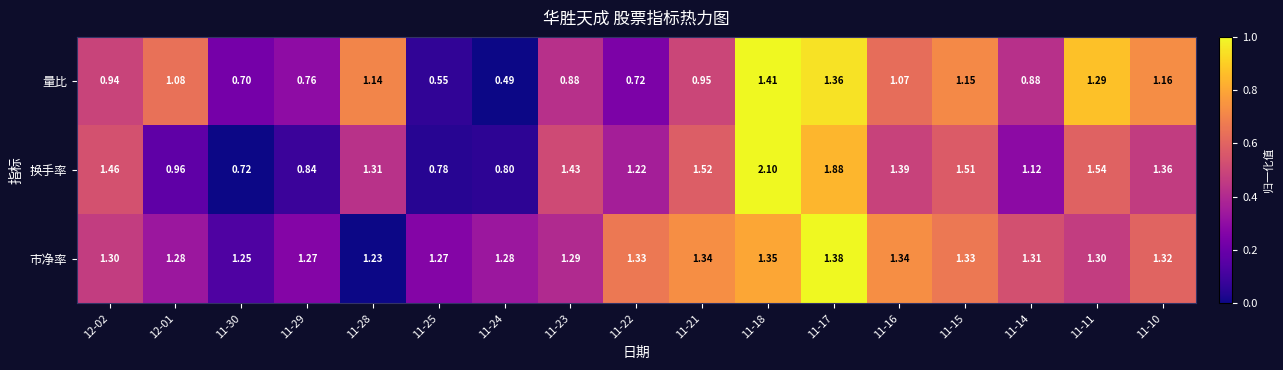

At which category is the sum across all series the highest?

11-18